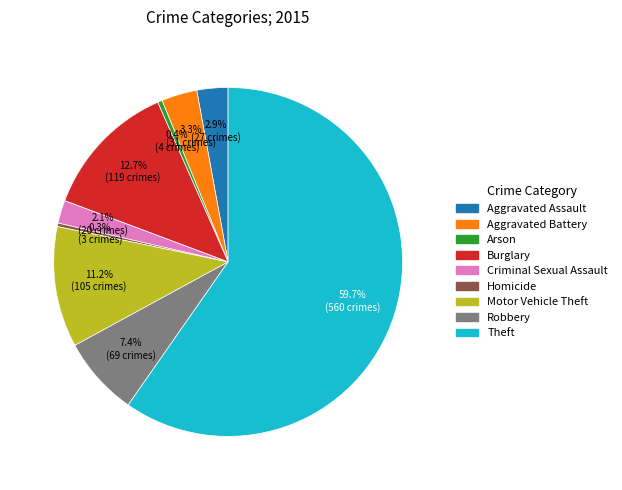

What is the majority slice?

Theft